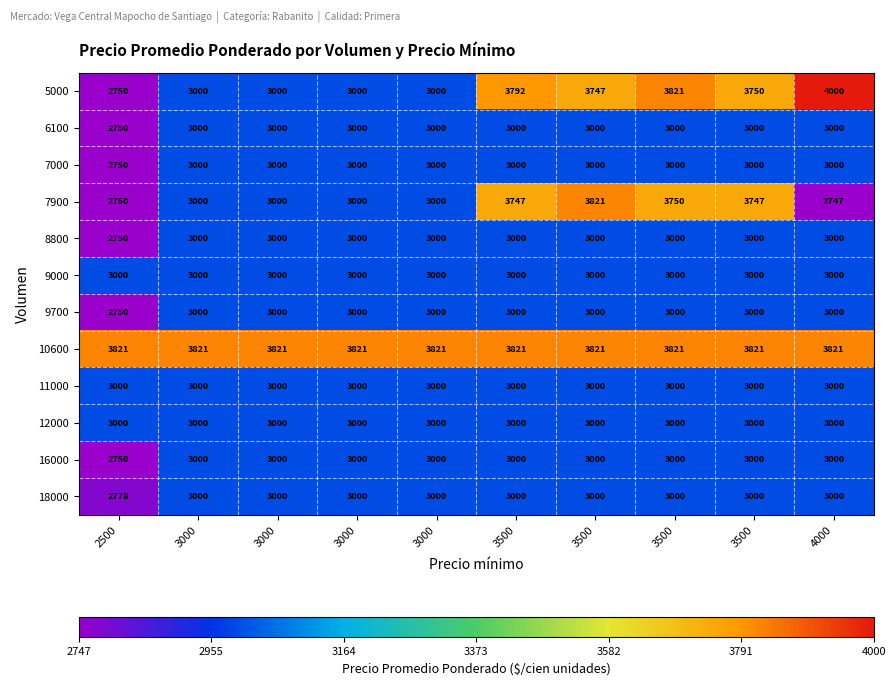

What is the minimum value shown in the chart?

2747